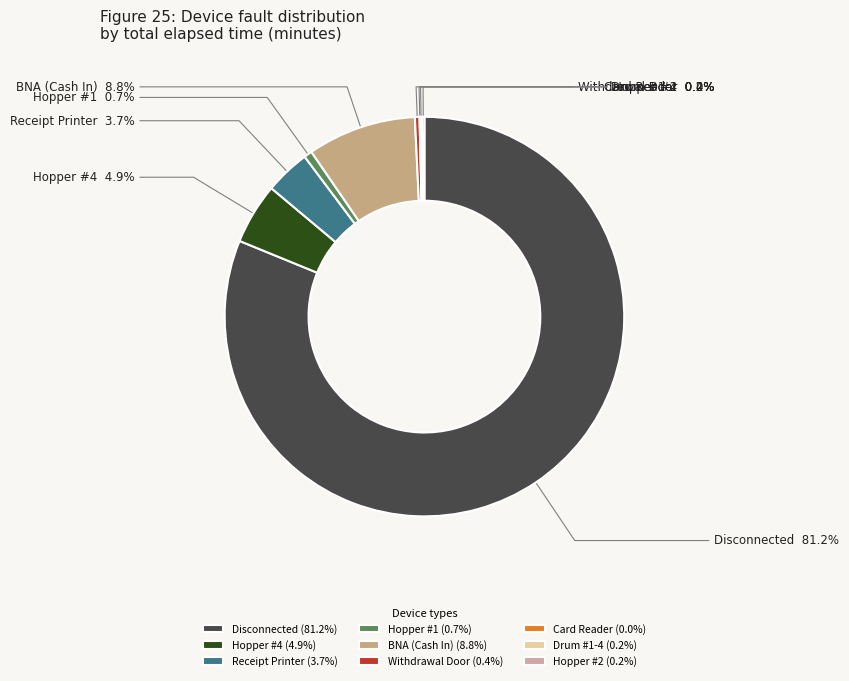

Is the sum of Withdrawal Door and Hopper #1 greater than half?

No